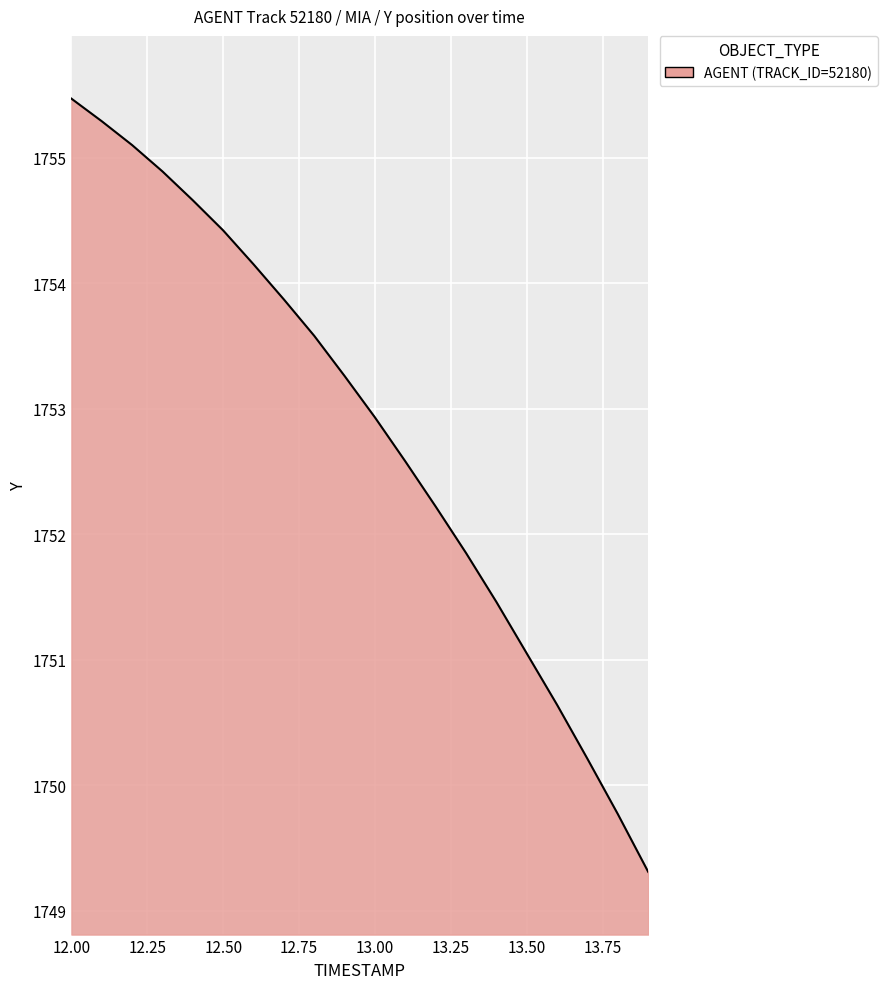

Count the number of data series in this chart.

1